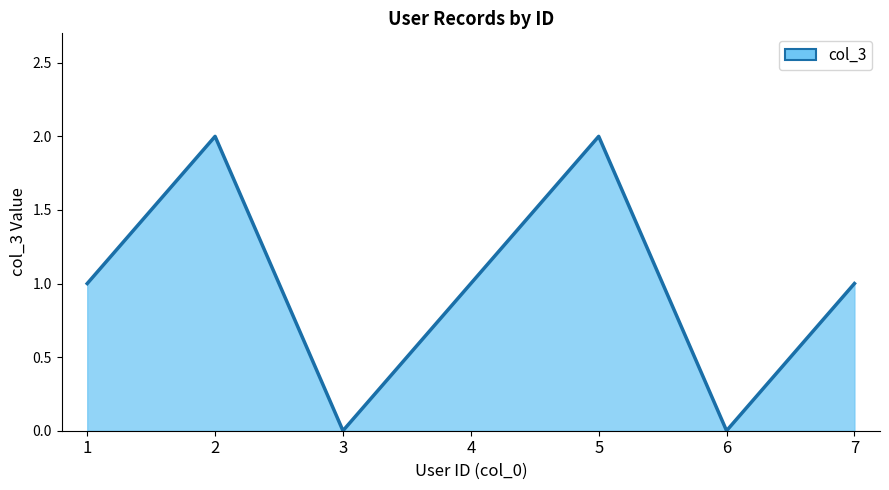

Reading left to right, transcribe all the data shown in this chart.

1=1	2=2	3=0	4=1	5=2	6=0	7=1